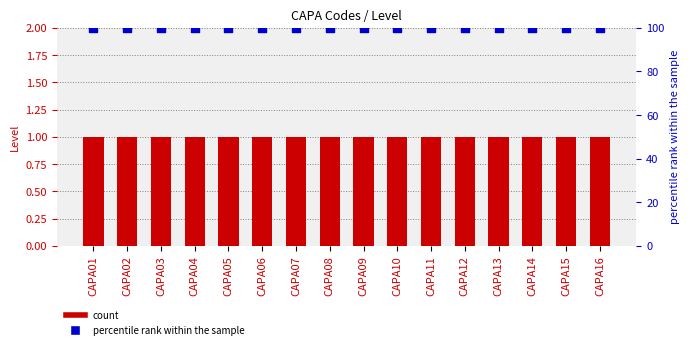

Which series has the largest total across all categories?

percentile rank within the sample